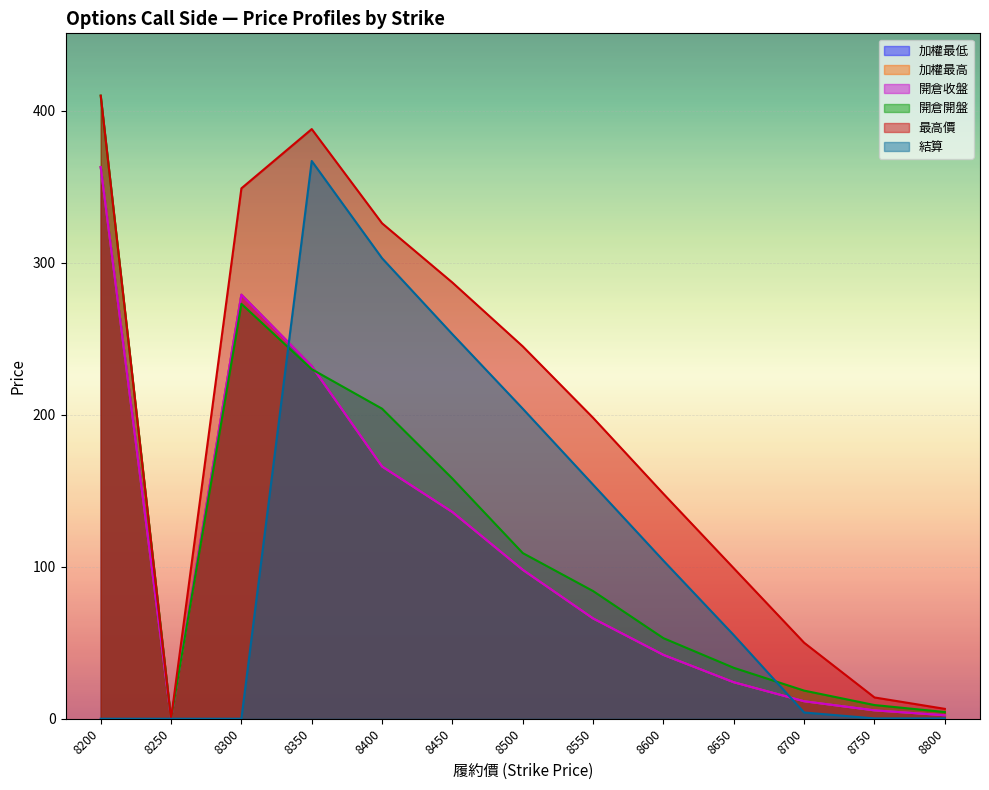

Where is the first local minimum for 開倉收盤?

8250